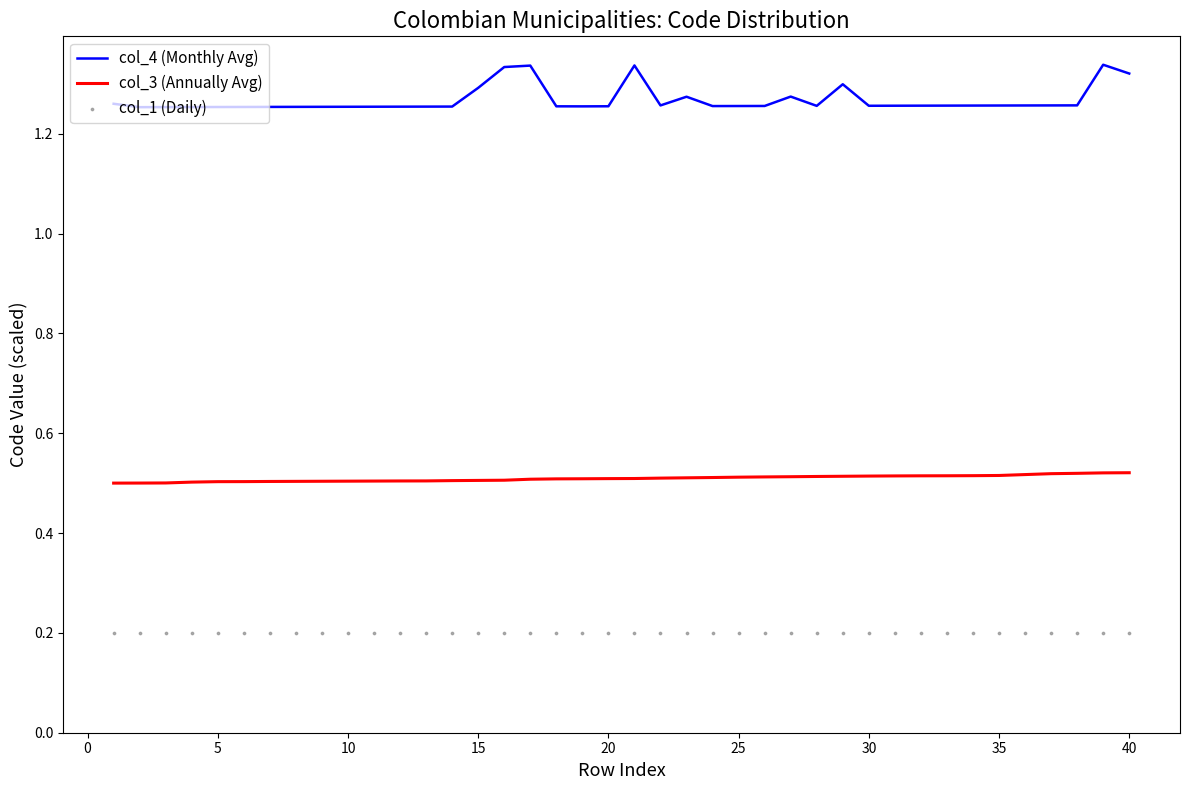

The col_3 (Annually Avg) series shows 0.9 at 25. True or false?

False